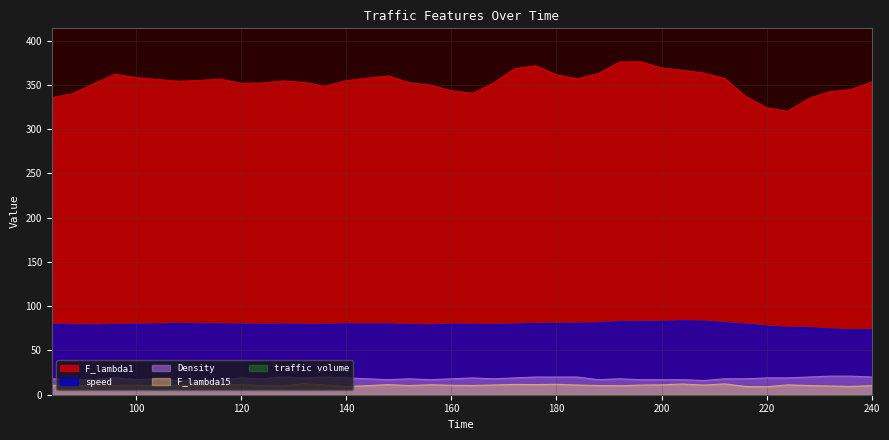

Reading left to right, list all the values displayed in this chart.

F_lambda1: 84=335.7	88=340.3	92=351.7	96=362.2	100=358.4	104=356.4	108=354.3	112=355.2	116=356.8	120=352.0	124=352.3	128=354.7	132=352.9	136=348.7	140=355.0	144=357.8	148=360.4	152=352.7	156=350.0	160=343.5	164=340.8	168=352.3	172=368.4	176=371.8	180=361.6	184=357.1	188=363.2	192=376.0	196=376.3	200=369.2	204=366.7	208=363.6	212=357.4	216=337.1	220=324.3	224=320.5	228=334.9	232=342.5	236=345.0	240=353.6
F_lambda15: 84=10.5	88=11.3	92=9.3	96=10.5	100=10.7	104=10.3	108=10.6	112=10.7	116=10.7	120=11.4	124=10.4	128=9.8	132=12.6	136=11.0	140=9.3	144=10.2	148=11.4	152=10.3	156=11.2	160=10.6	164=10.4	168=11.0	172=11.7	176=11.4	180=11.8	184=10.9	188=10.4	192=10.1	196=10.9	200=11.2	204=12.1	208=10.9	212=12.2	216=9.3	220=9.0	224=11.1	228=10.4	232=9.9	236=9.4	240=10.3
speed: 84=79.5	88=78.8	92=78.6	96=79.0	100=79.3	104=79.7	108=80.1	112=79.8	116=79.7	120=79.5	124=79.4	128=79.6	132=79.1	136=79.3	140=79.8	144=79.7	148=79.7	152=79.0	156=78.5	160=79.4	164=79.4	168=78.9	172=79.6	176=80.2	180=80.2	184=80.6	188=81.0	192=82.3	196=82.4	200=82.6	204=83.3	208=83.0	212=81.3	216=79.4	220=77.4	224=75.9	228=75.6	232=74.0	236=73.2	240=73.1
Density: 84=18.0	88=17.0	92=17.0	96=19.0	100=17.0	104=18.0	108=16.0	112=16.0	116=16.0	120=19.0	124=18.0	128=20.0	132=19.0	136=20.0	140=19.0	144=18.0	148=17.0	152=18.0	156=17.0	160=18.0	164=19.0	168=18.0	172=19.0	176=20.0	180=20.0	184=20.0	188=17.0	192=18.0	196=17.0	200=17.0	204=17.0	208=16.0	212=18.0	216=18.0	220=19.0	224=19.0	228=20.0	232=21.0	236=21.0	240=20.0